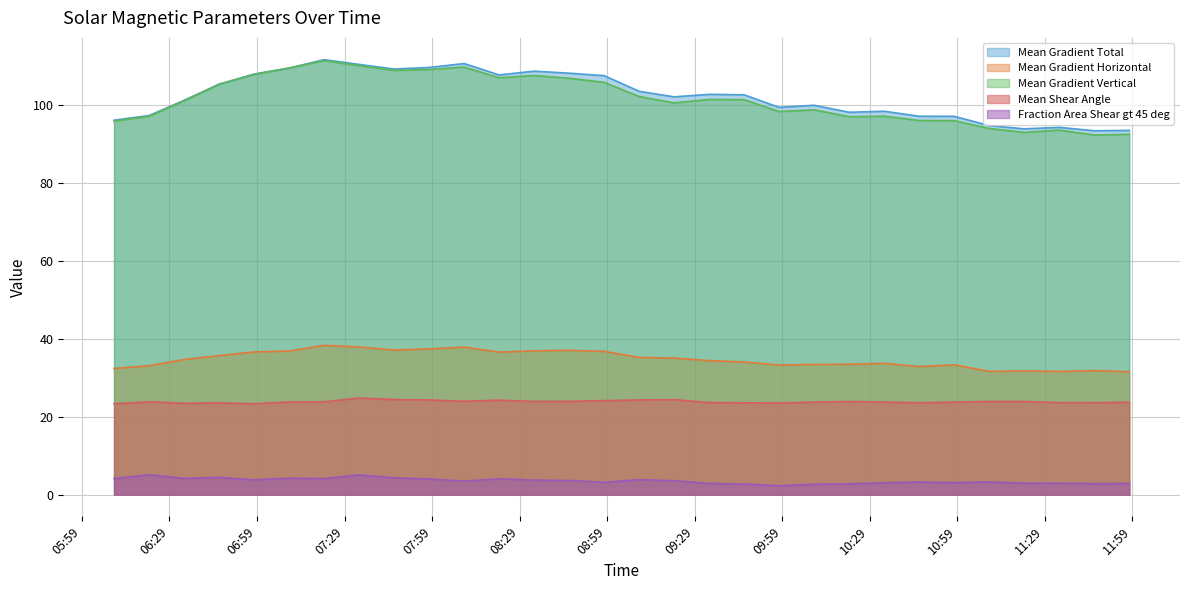

What is the lowest value of the Mean Gradient Total series?

93.4